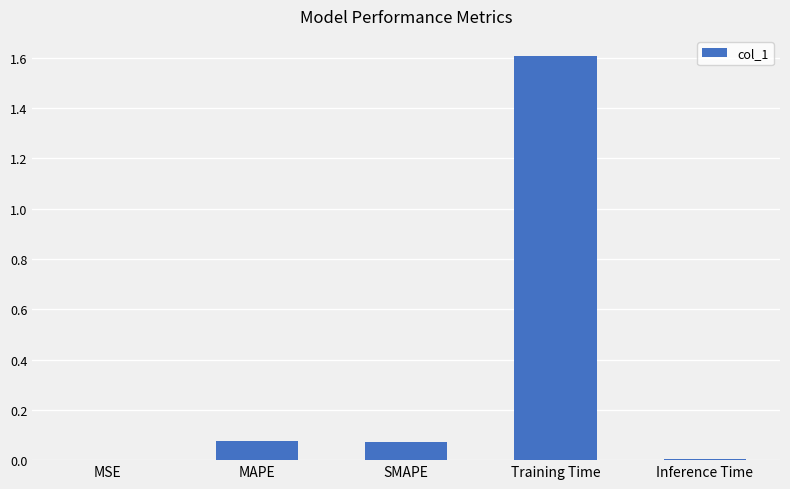

How many series are shown in this chart?

1